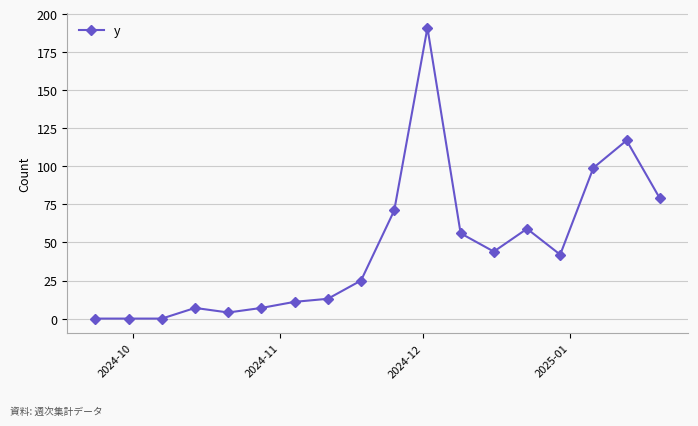

What is the difference between the maximum and minimum values?

191